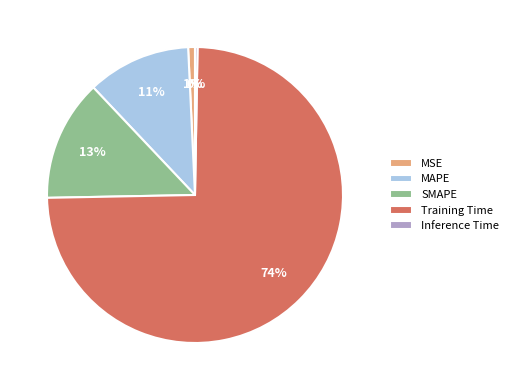

To the nearest percent, what is the combined percentage of MSE and SMAPE?

14%